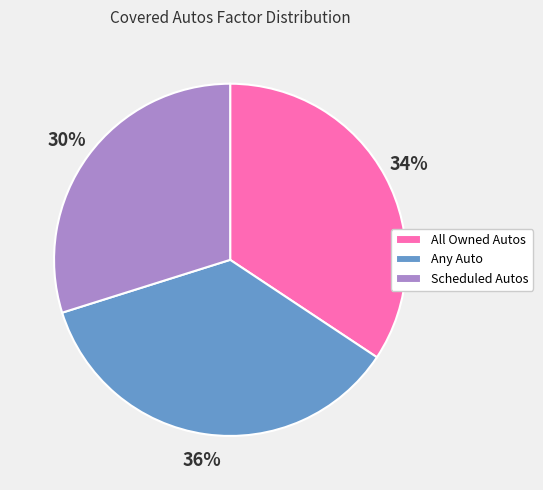

Is it true that Scheduled Autos is 22% of the pie?

False